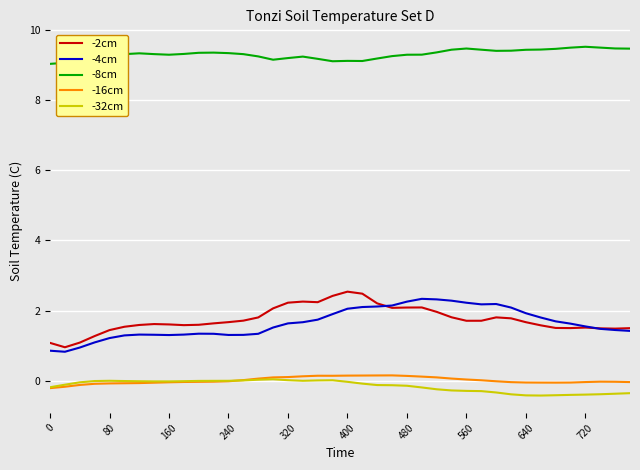

True or false: -4cm and -32cm cross at least once.

False